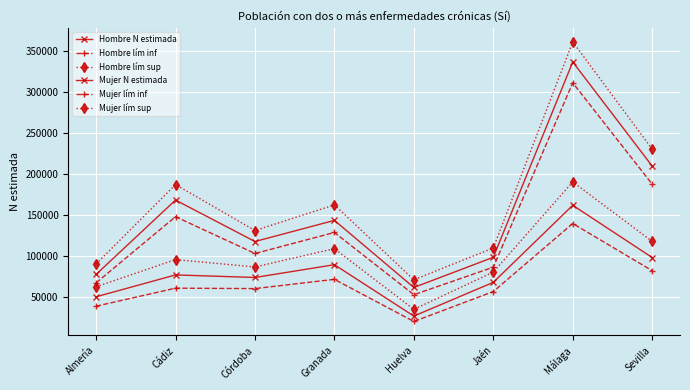

True or false: Hombre N estimada has a value of 26223 at Huelva.

True